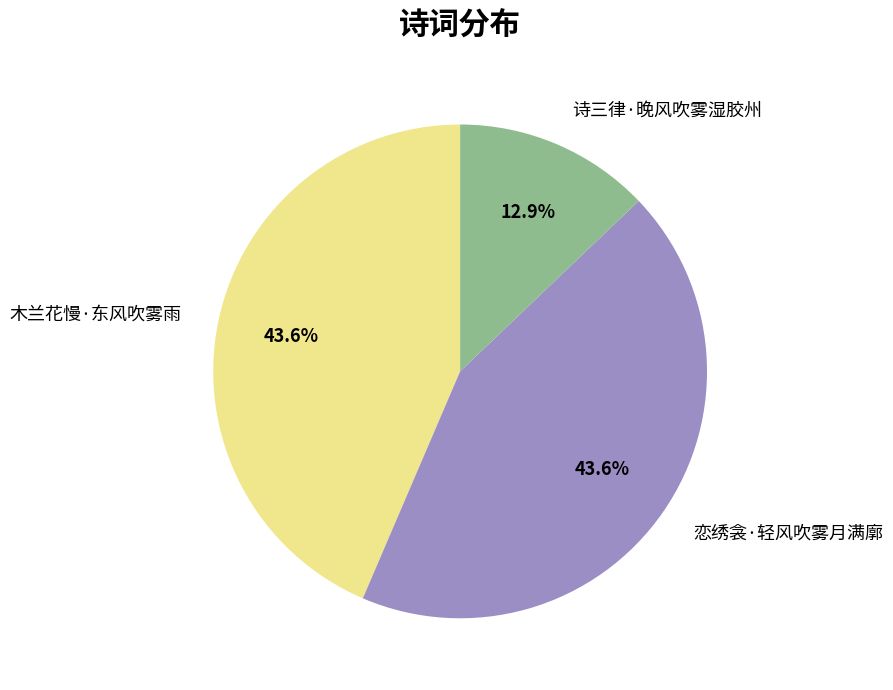

Is there any slice that represents more than half of the pie?

No